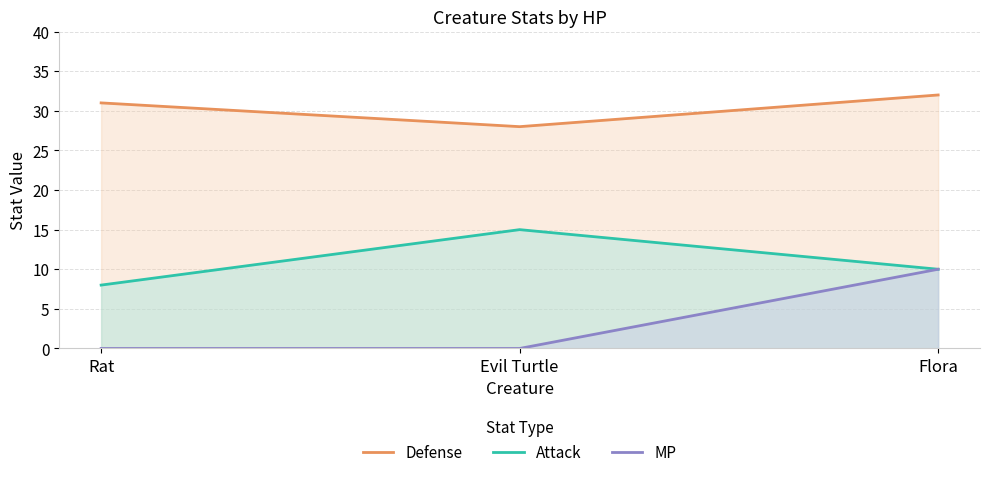

Rank the series by their average value, from lowest to highest.

MP, Attack, Defense